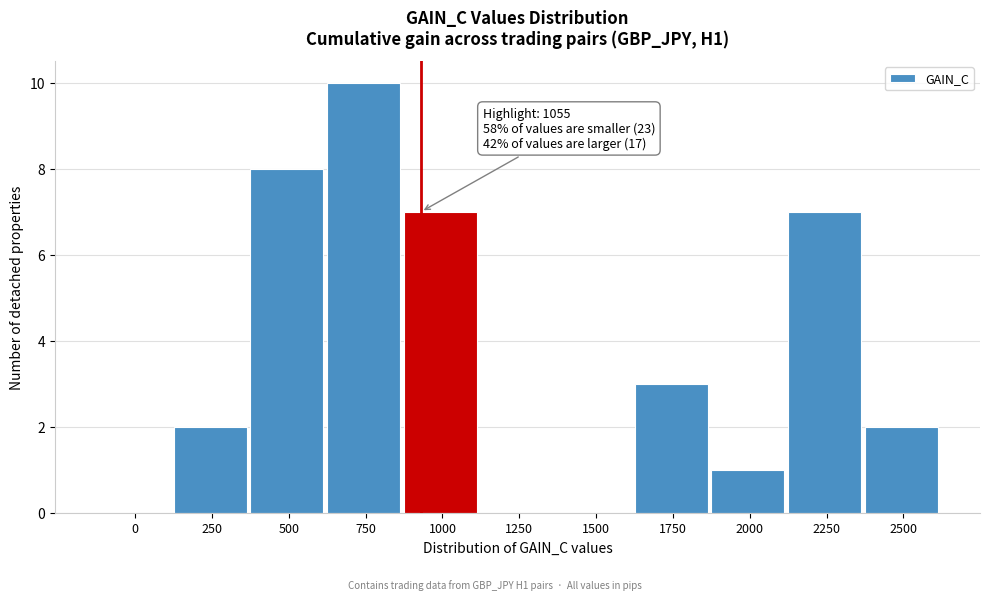

Reading left to right, extract all data points from this chart.

0=0	250=2	500=8	750=10	1000=7	1250=0	1500=0	1750=3	2000=1	2250=7	2500=2